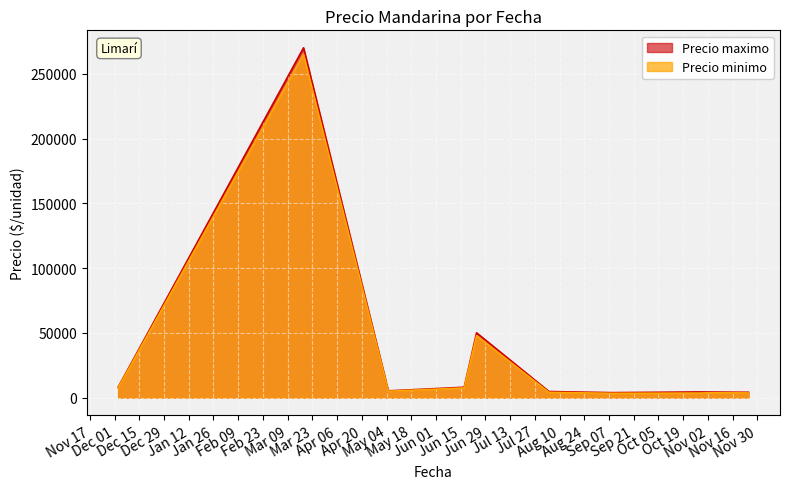

What are all the series names shown in the legend?

Precio maximo, Precio minimo